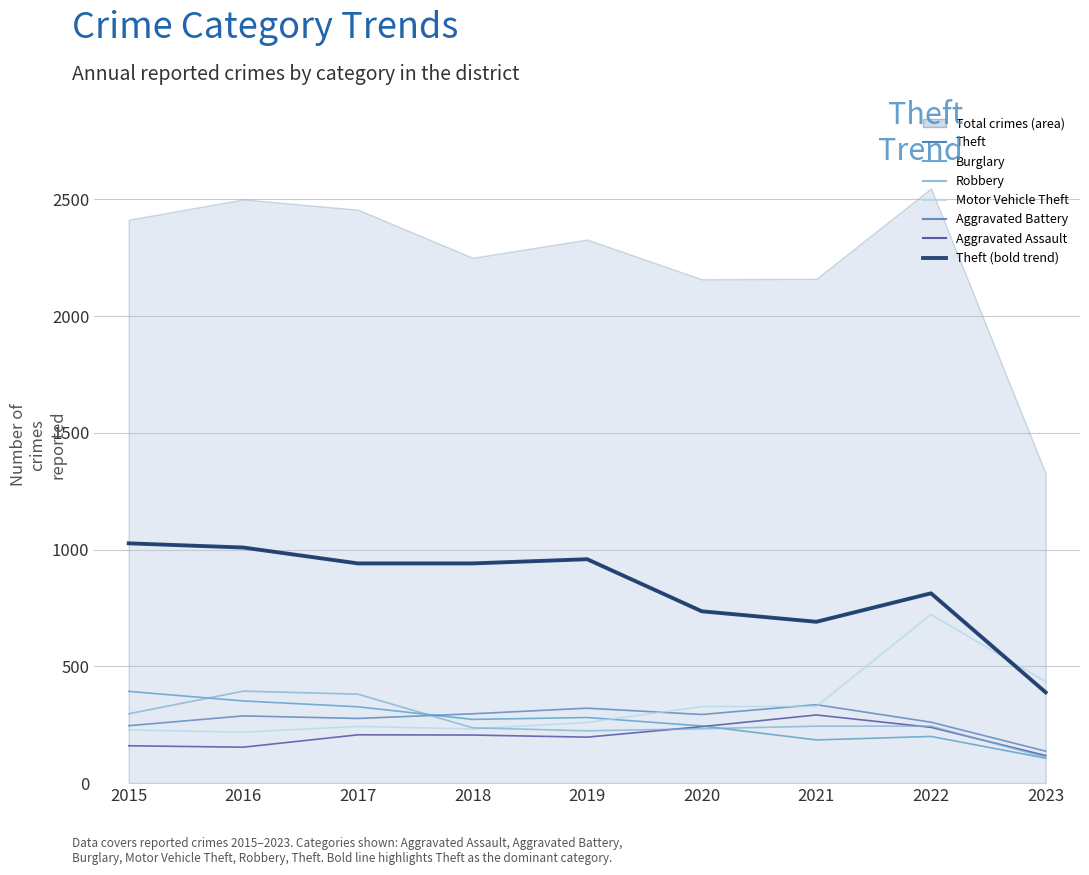

Where is Aggravated Assault nearest to the value 205?

2018